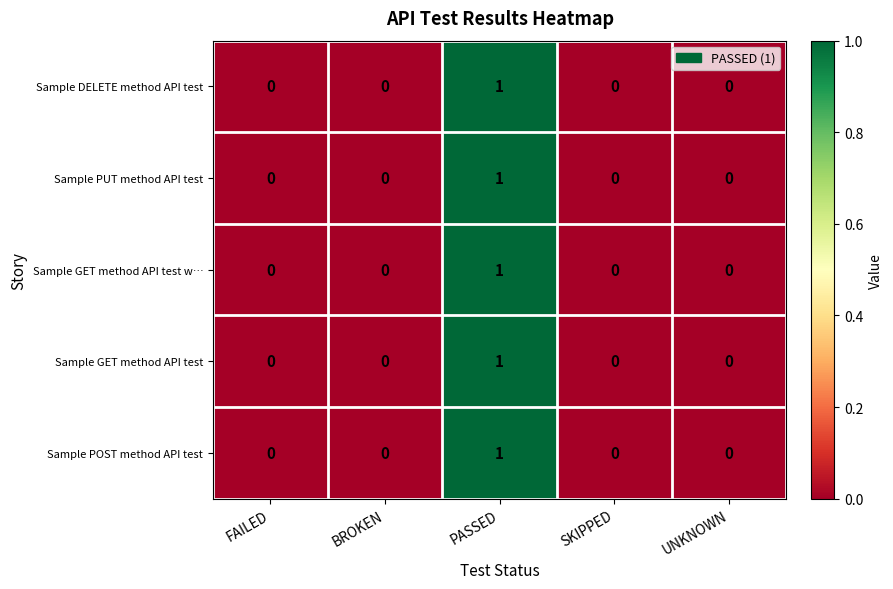

At which category is the sum across all series the highest?

PASSED